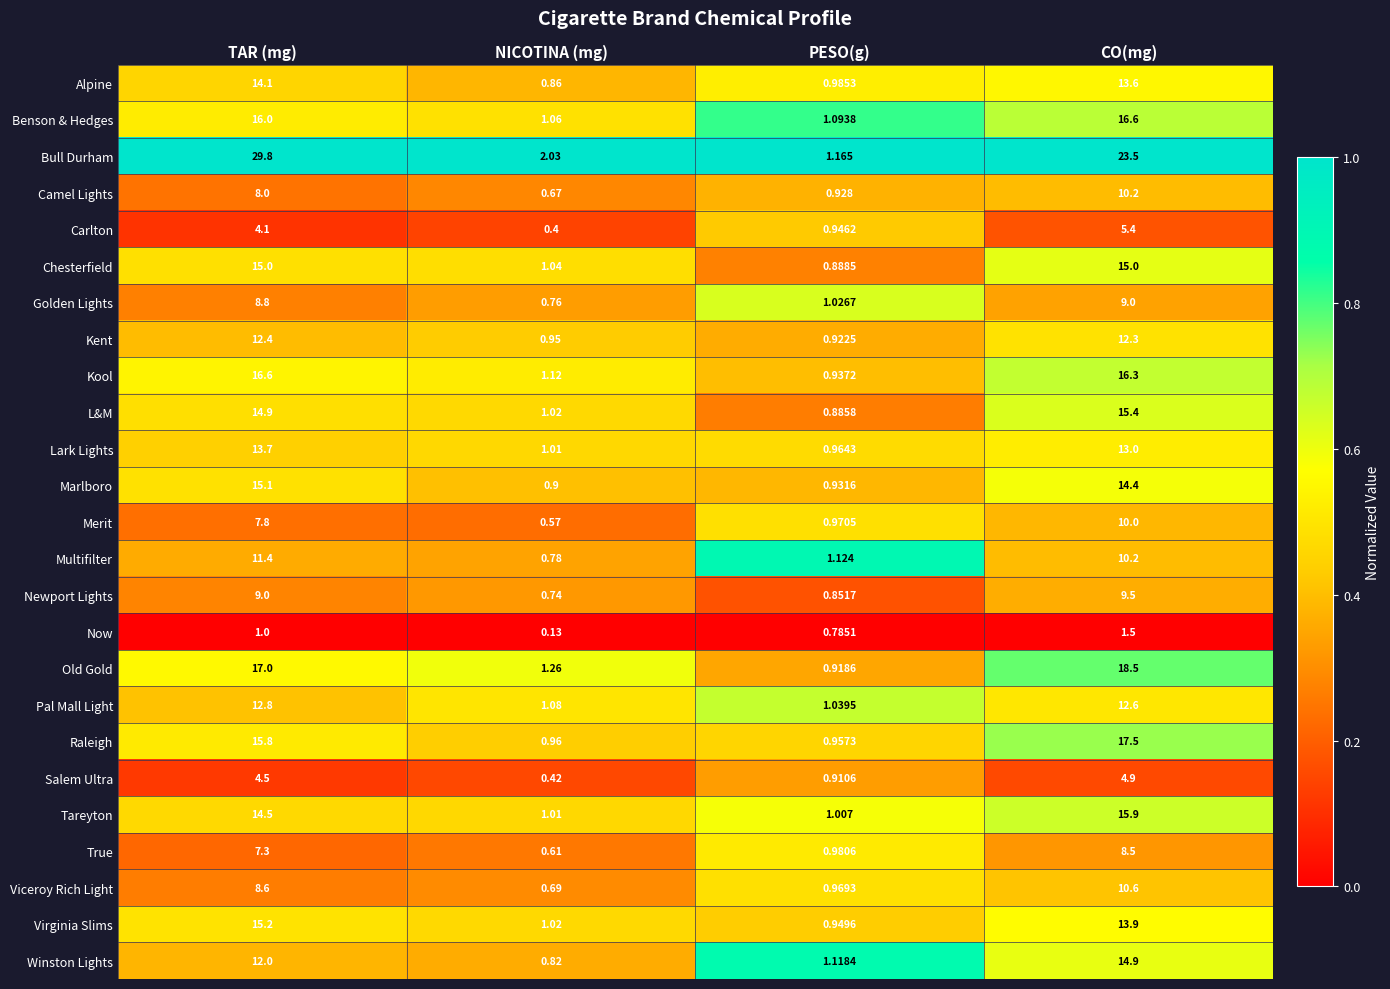

At which category is the sum across all series the highest?

CO(mg)